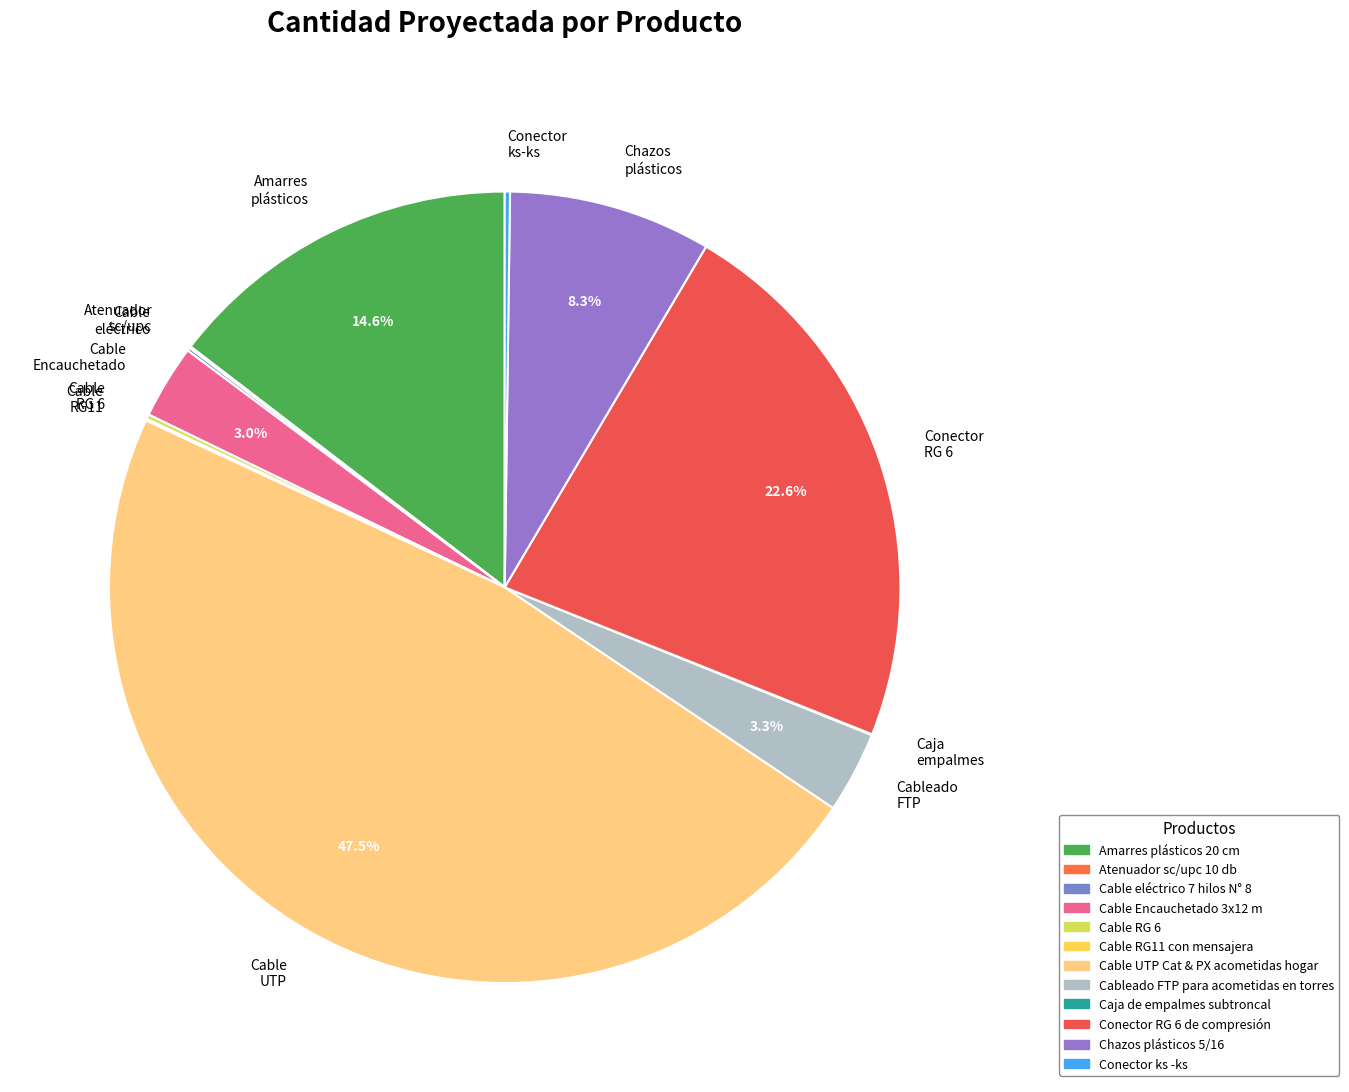

Which slice is the largest?

Cable UTP